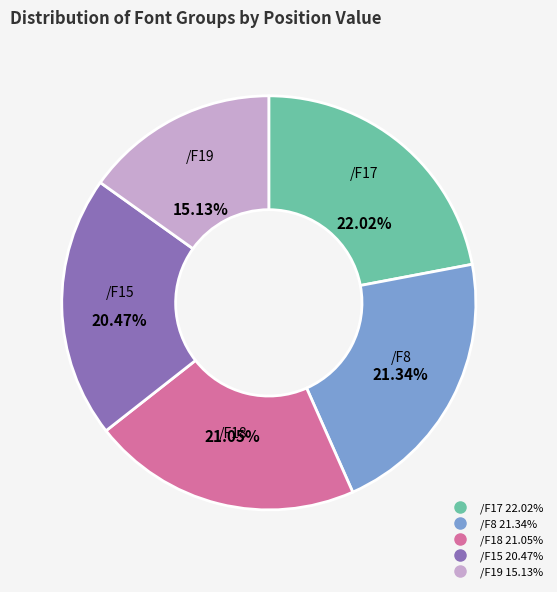

Between /F19 and /F17, which is larger?

/F17